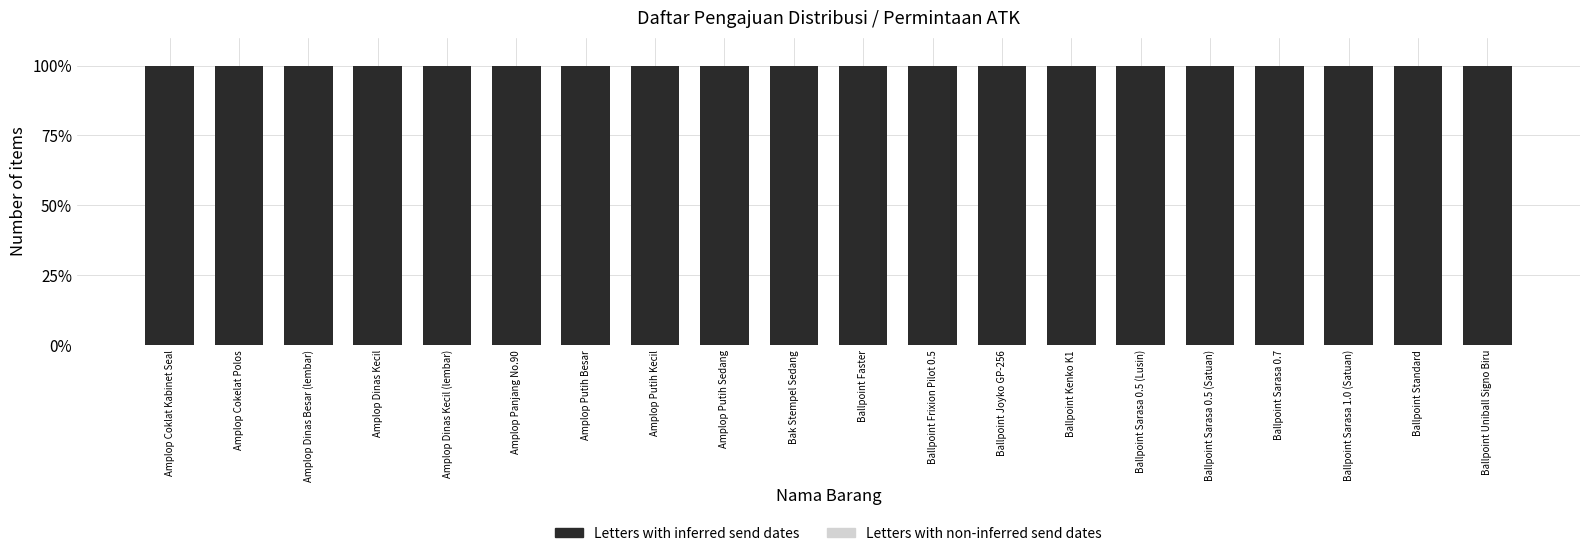

What is the total value across all series at Amplop Putih Kecil?

100.0